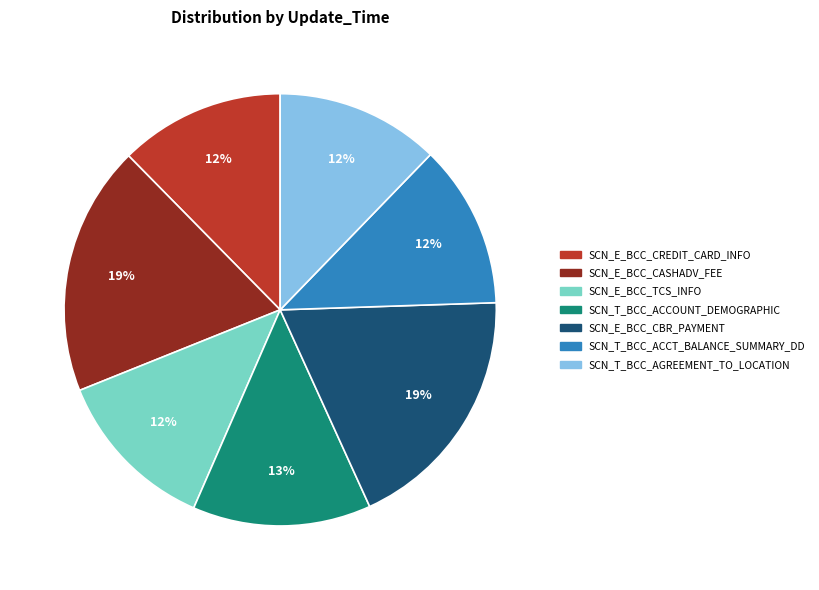

What is the ratio of the value at SCN_T_BCC_ACCOUNT_DEMOGRAPHIC to the value at SCN_E_BCC_TCS_INFO?

1.1